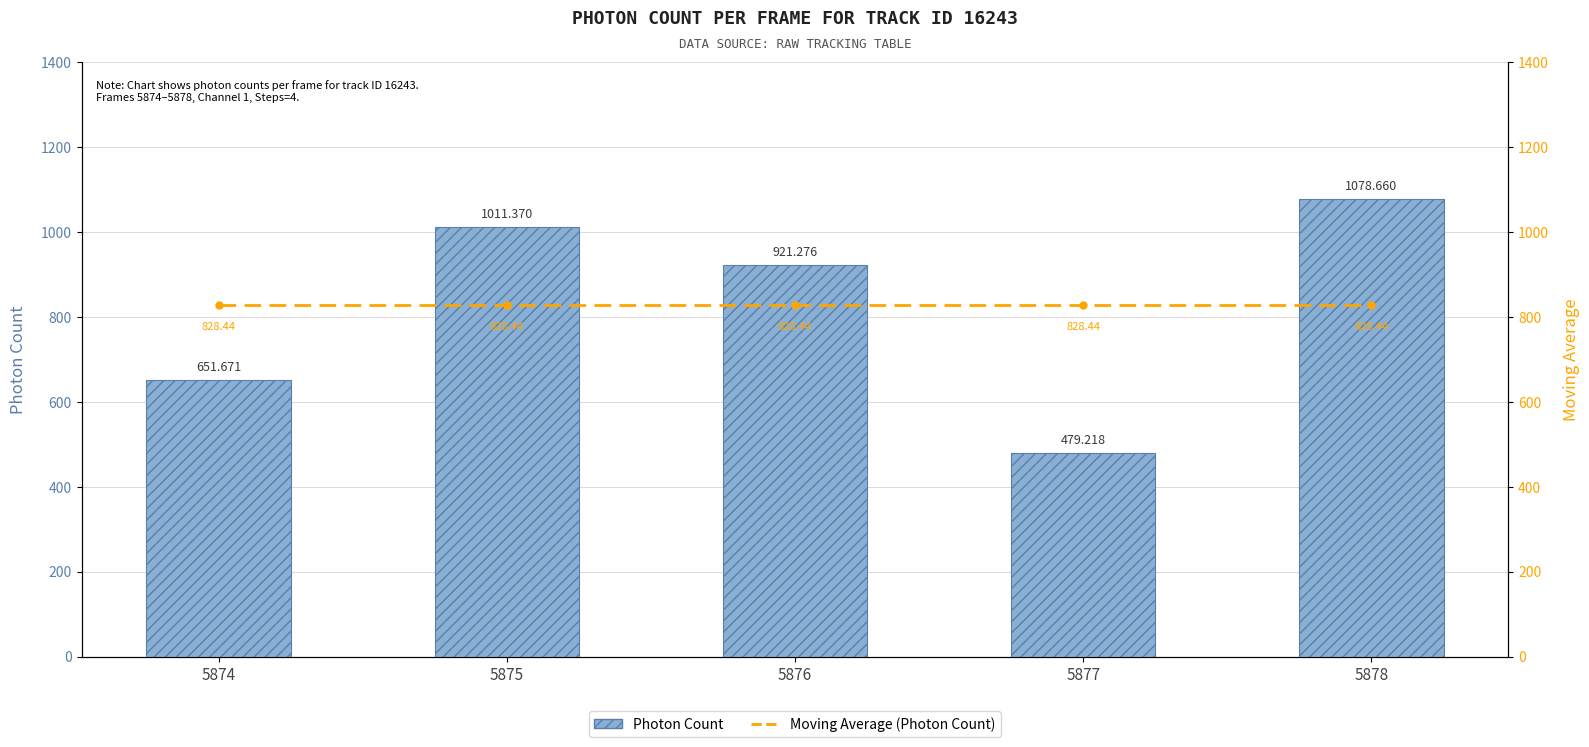

List the labels in order of Moving Average (Photon Count) value, largest first.

5874, 5875, 5876, 5877, 5878